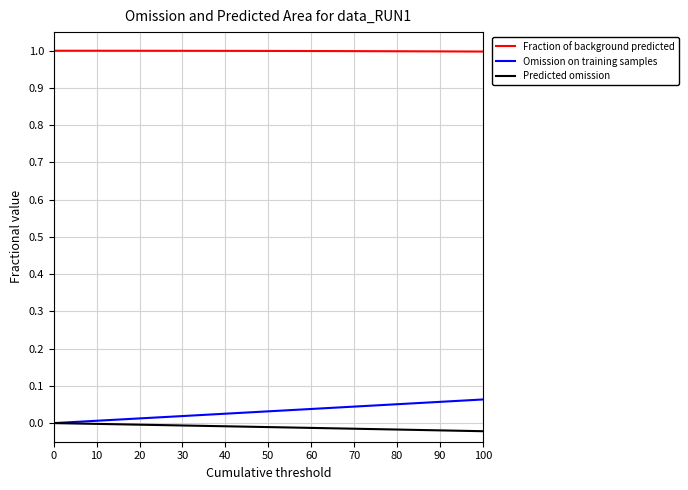

Which series has the largest total across all categories?

Fraction of background predicted